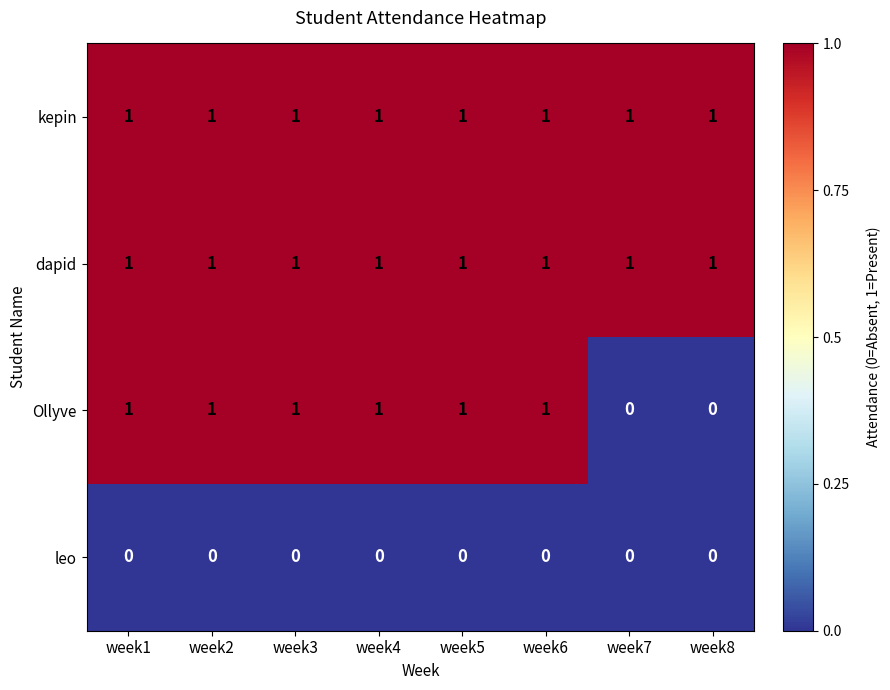

The kepin series shows 0 at week4. True or false?

False